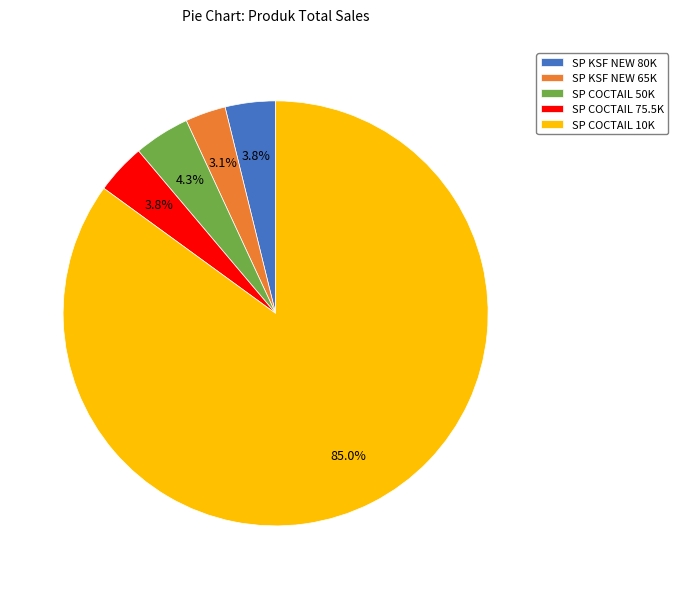

Between SP COCTAIL 10K and SP COCTAIL 50K, which is larger?

SP COCTAIL 10K